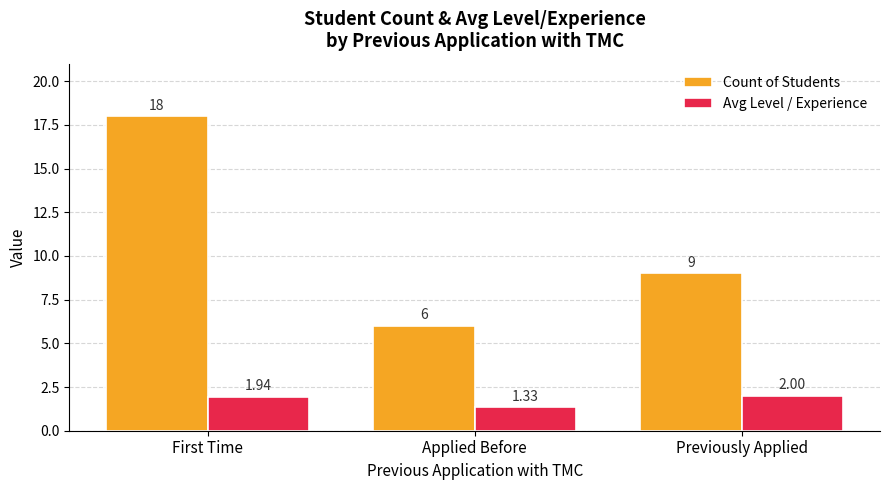

At which label does Count of Students reach its peak?

First Time